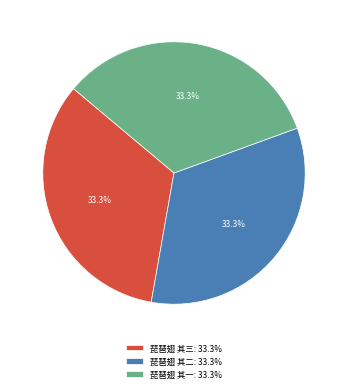

What percentage do 琵琶翅 其一 and 琵琶翅 其三 together represent?

66.7%